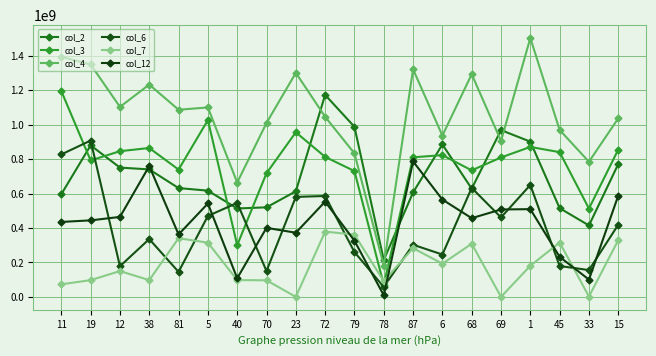

What is the label of the 17th point from the left?

1